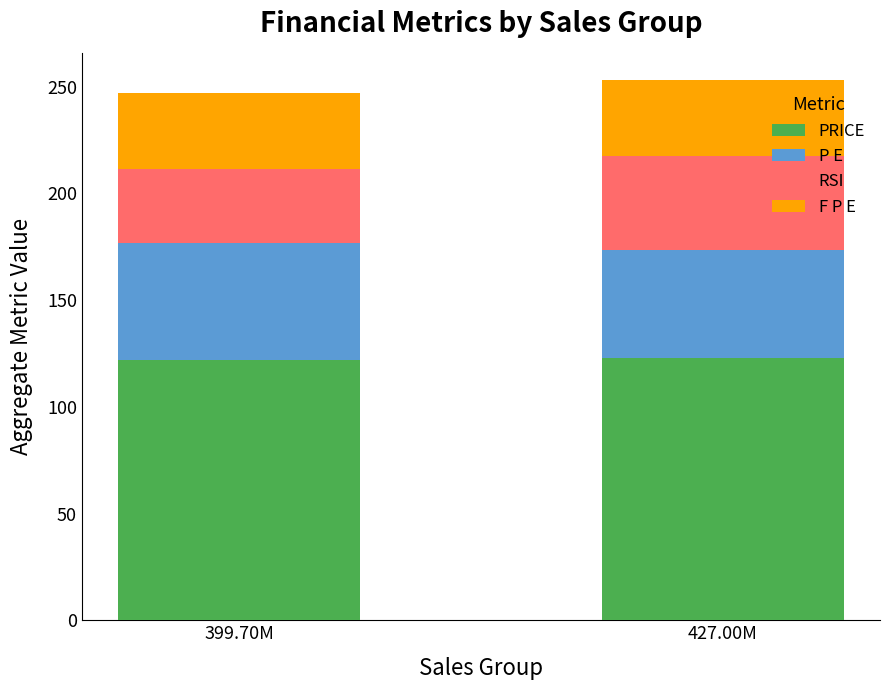

What is the total value across all series at 399.70M?

247.1